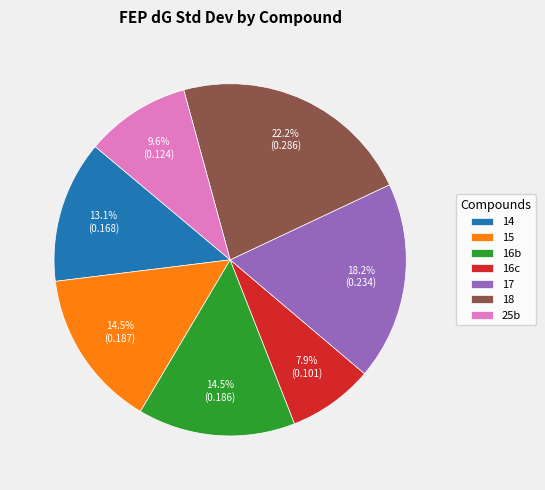

What is the smallest slice in the pie chart?

16c